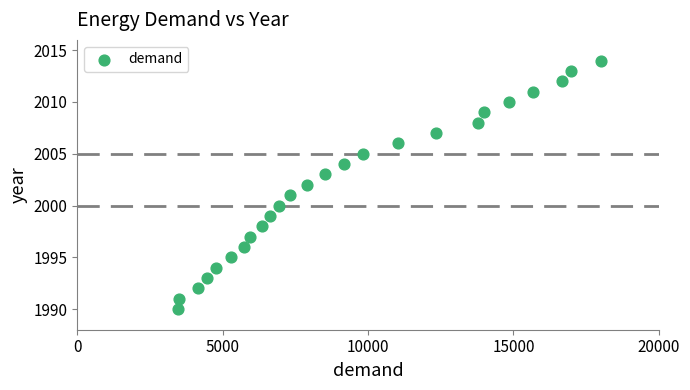

What is the range of Y values (max minus min)?

24